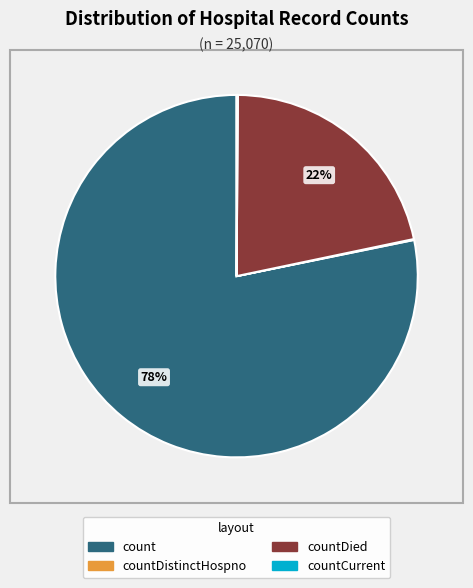

To the nearest percent, what is the difference between the largest and smallest slice percentages?

78%